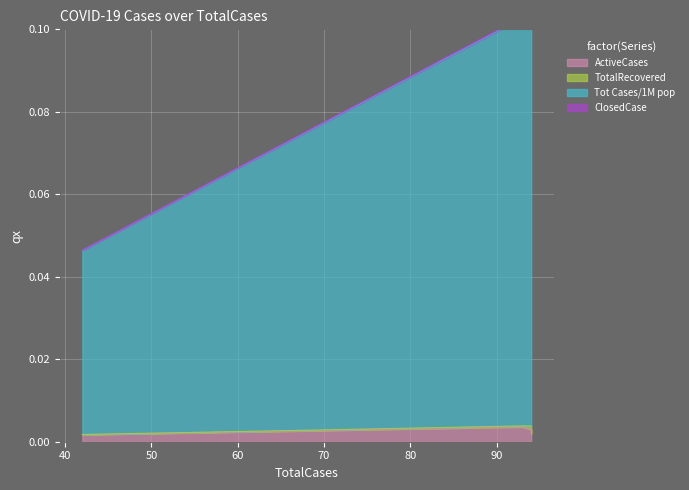

Is it true that ActiveCases equals 0.0 at 94?

False